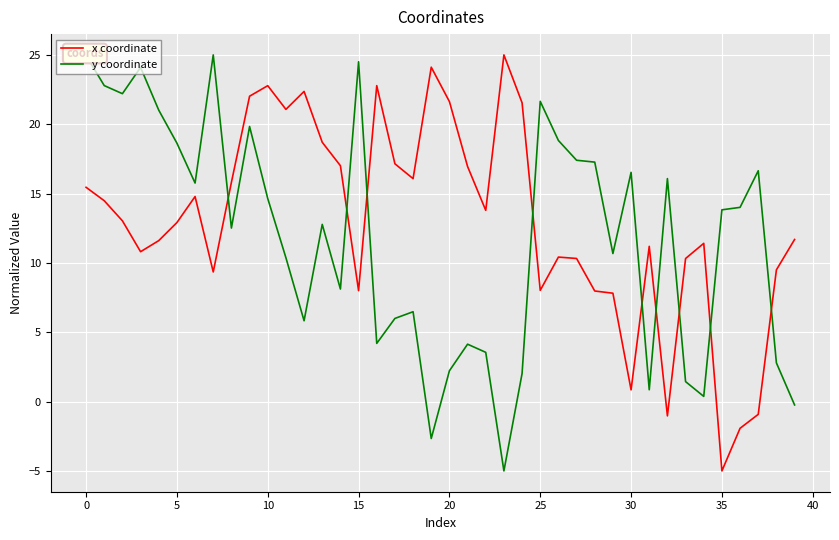

After their last crossing, which series has the higher values: y coordinate or x coordinate?

x coordinate